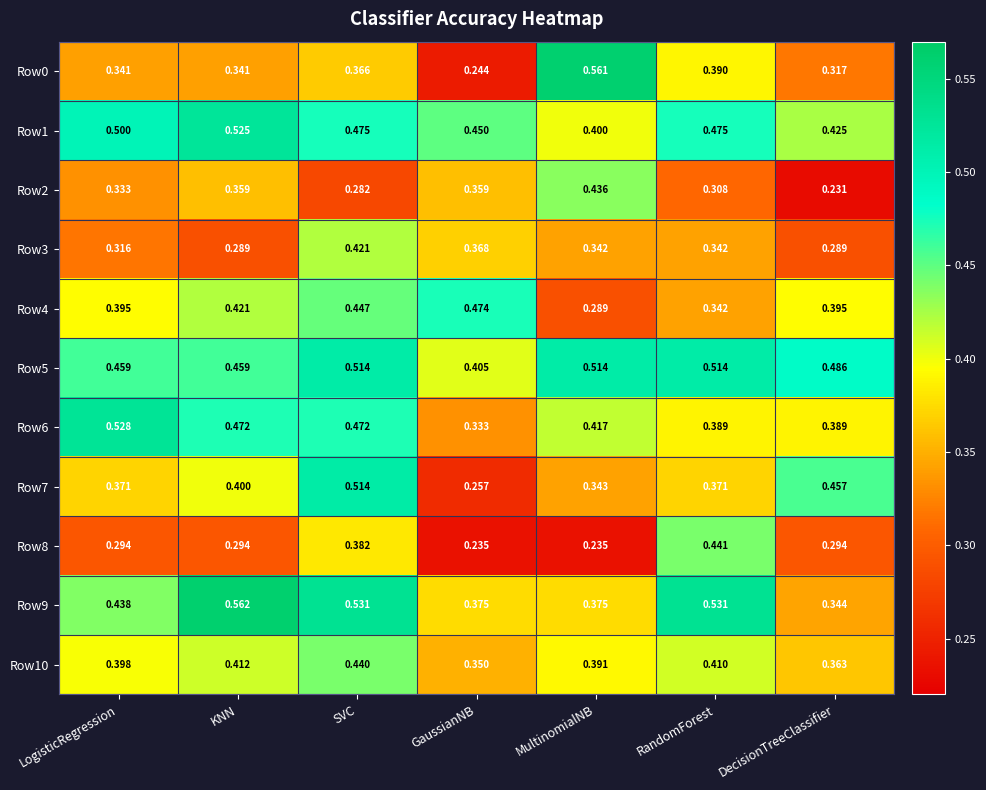

Rank the series at LogisticRegression from highest to lowest value.

Row6, Row1, Row5, Row9, Row10, Row4, Row7, Row0, Row2, Row3, Row8